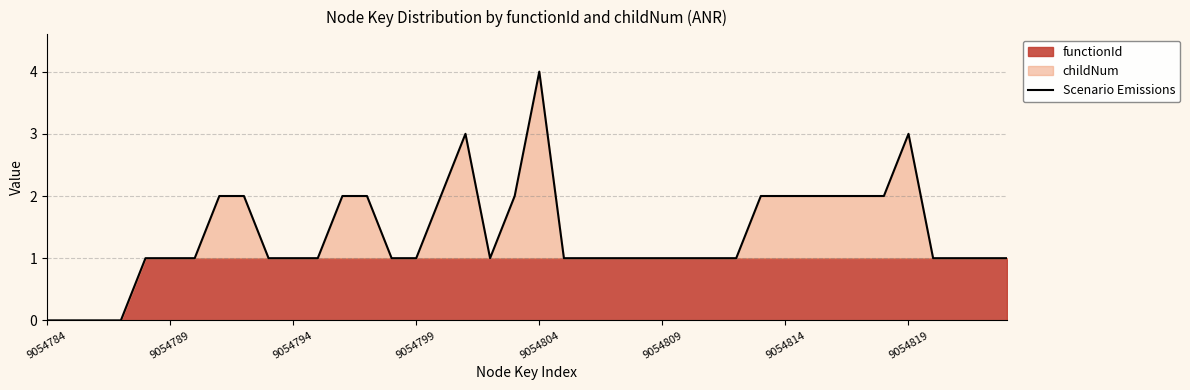

What is the maximum value for Scenario Emissions?

4